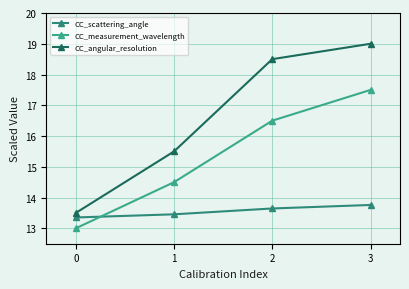

What is the average value of the CC_angular_resolution series?

16.6